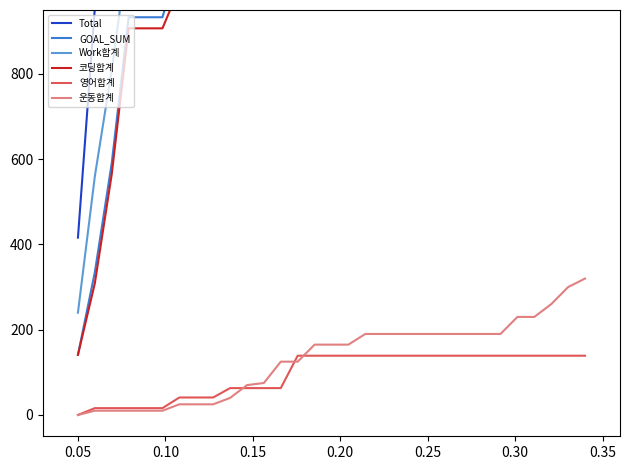

What is the highest value of the 운동합계 series?

320